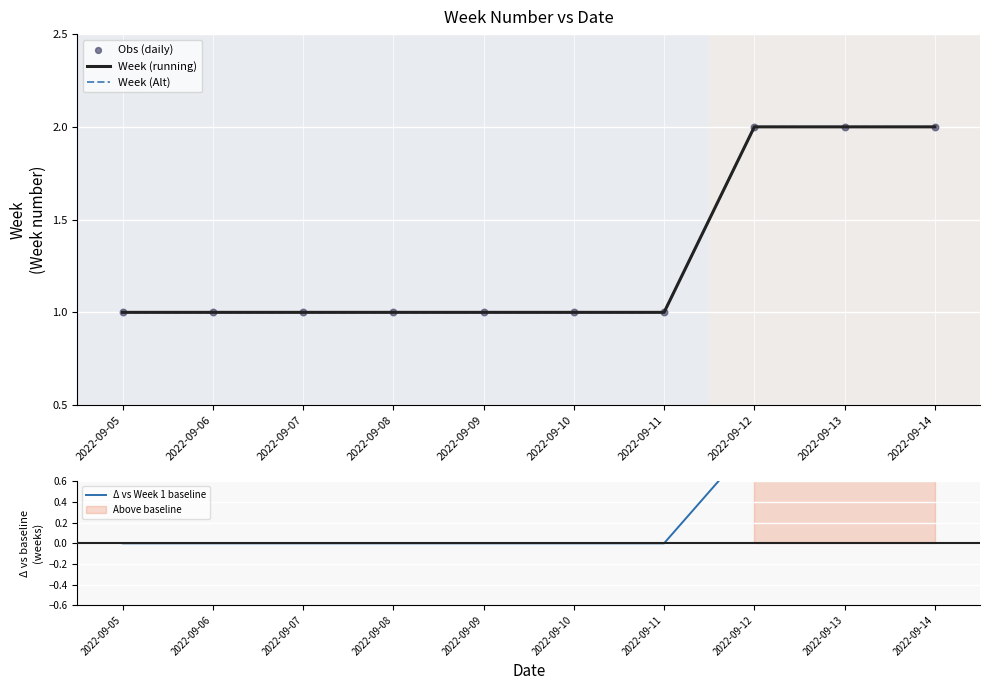

What are all the series names shown in the legend?

Week (running), Week (Alt), Obs (daily), Δ vs Week 1 baseline